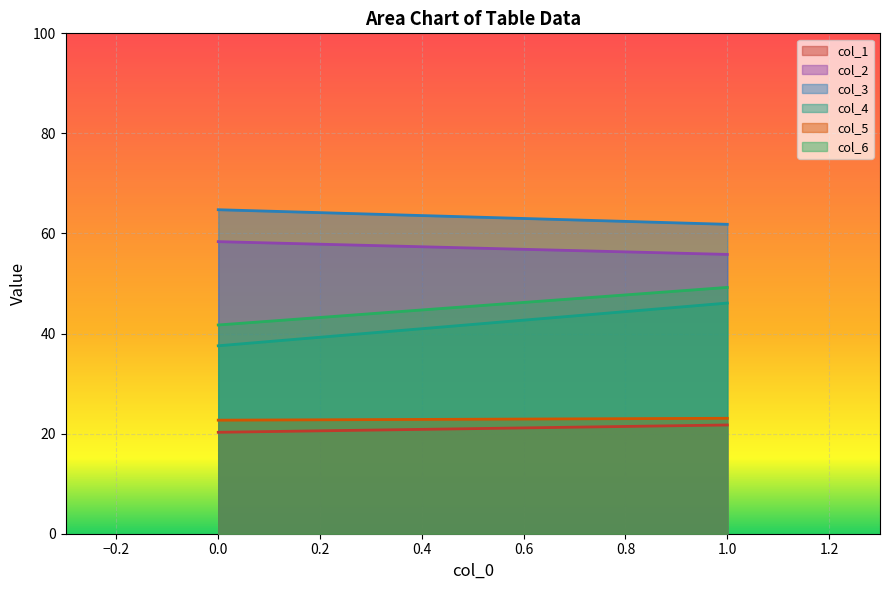

Reading left to right, extract all data points from this chart.

col_1: 0=20.3	1=21.7
col_2: 0=58.4	1=55.8
col_3: 0=64.8	1=61.8
col_4: 0=37.6	1=46.1
col_5: 0=22.7	1=23.1
col_6: 0=41.7	1=49.2